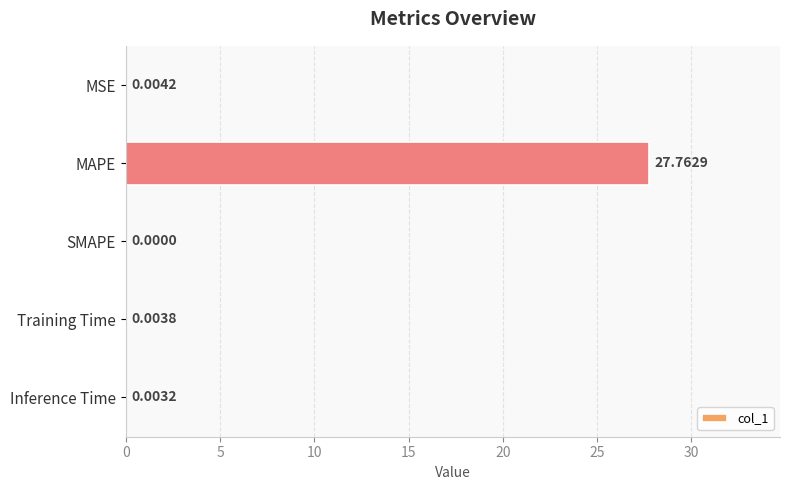

How many values are above zero?

4